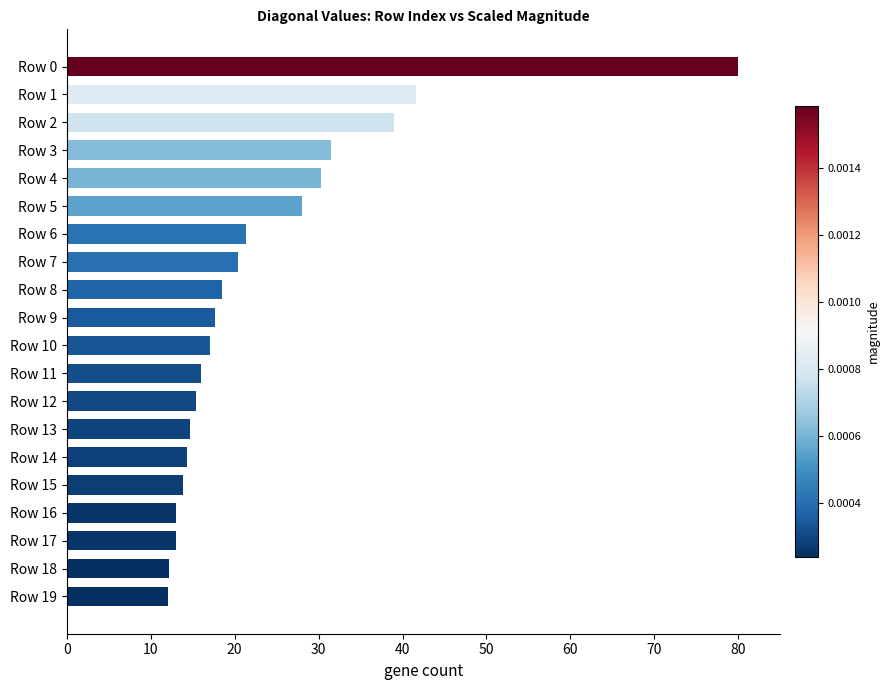

What is the change in value from Row 19 to Row 7?

+8.3